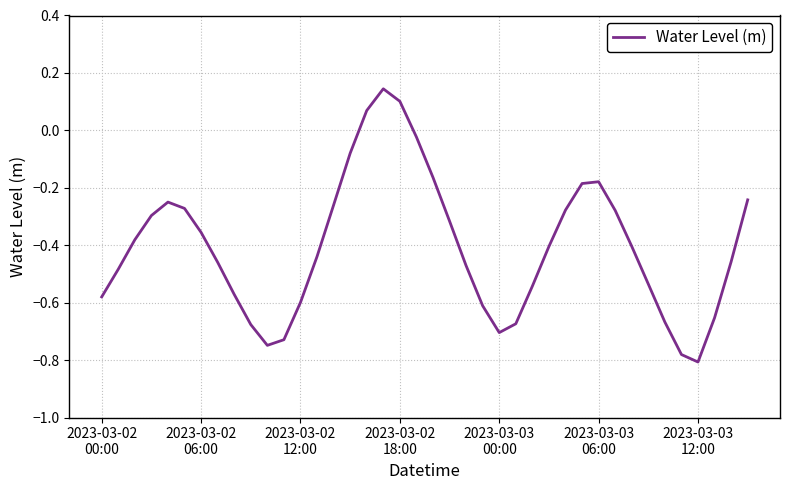

What is the difference between the maximum and minimum values?

1.0